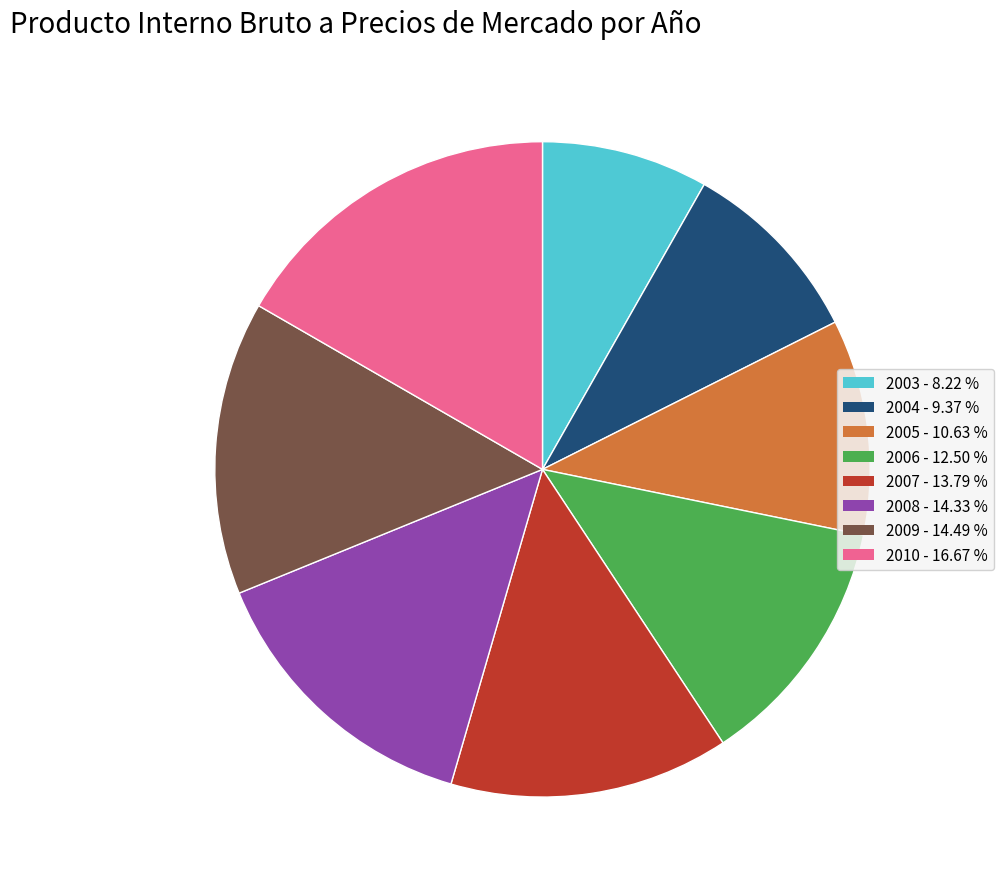

Which category has the biggest portion of the pie?

2010